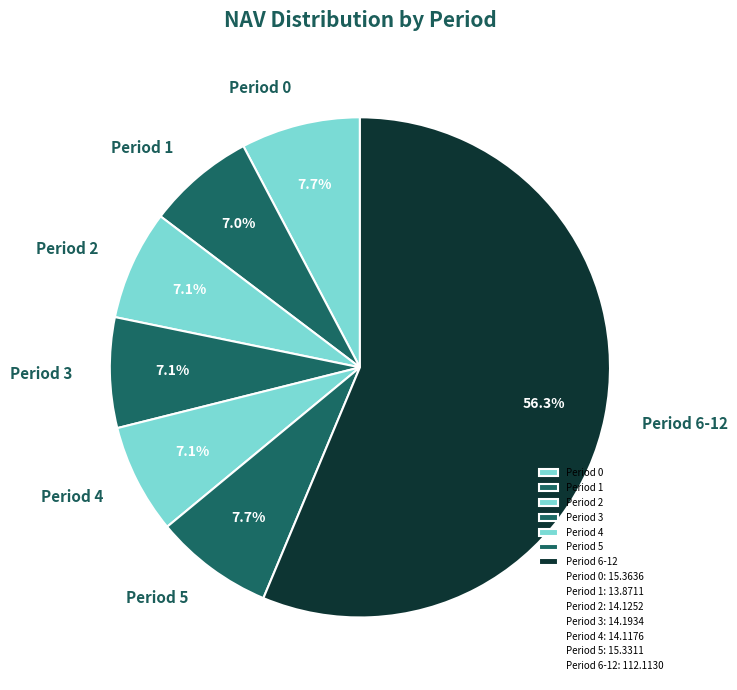

To the nearest percent, what percentage of the pie is Period 3?

7%